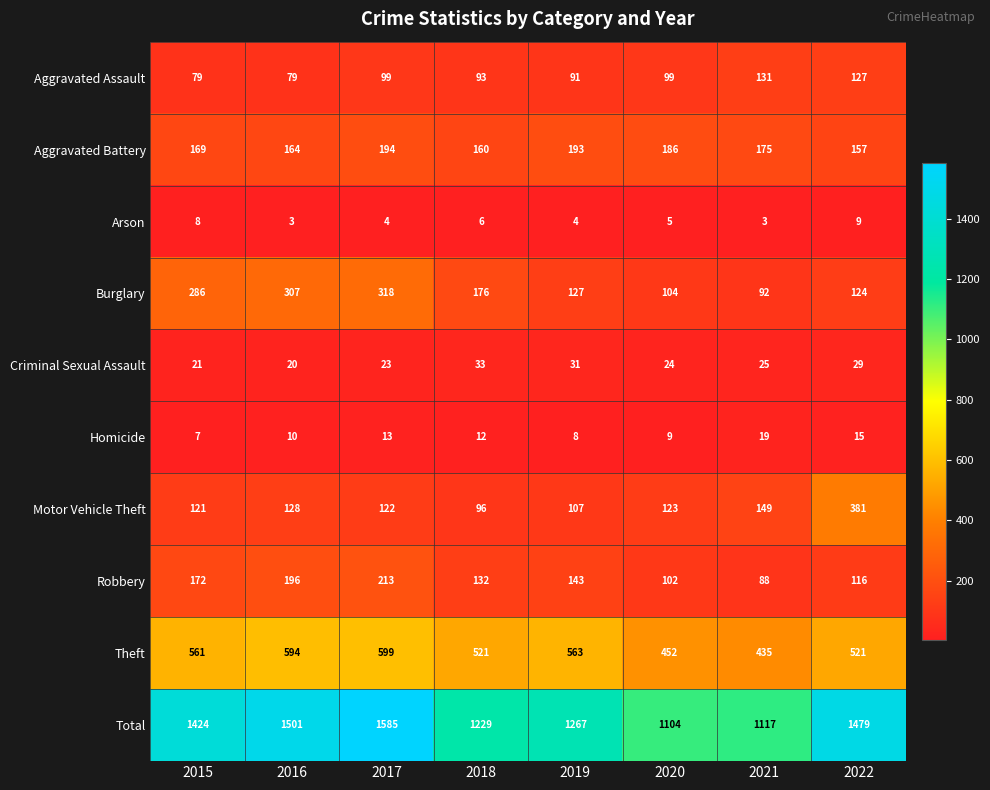

Rank the categories by Burglary value from lowest to highest.

2021, 2020, 2022, 2019, 2018, 2015, 2016, 2017